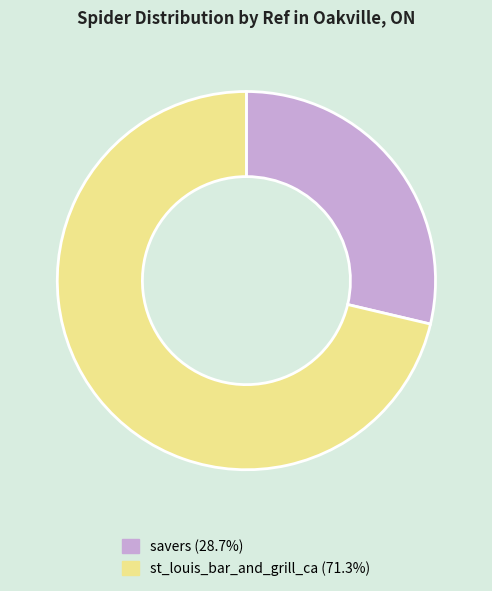

Does st_louis_bar_and_grill_ca account for over 50% of the chart?

Yes